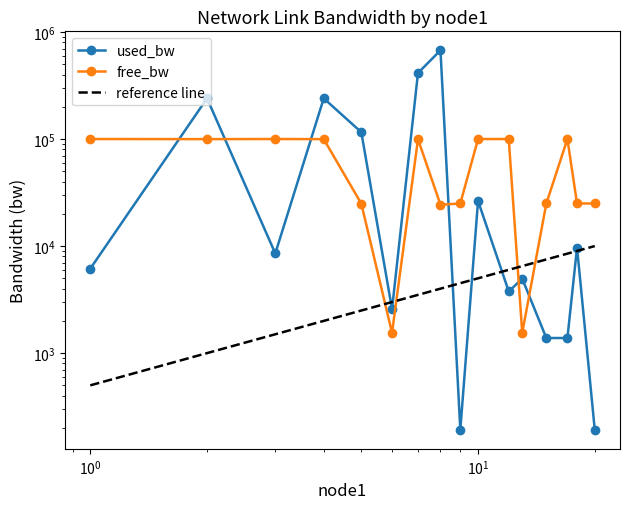

Where does the used_bw series first go above 8533?

2